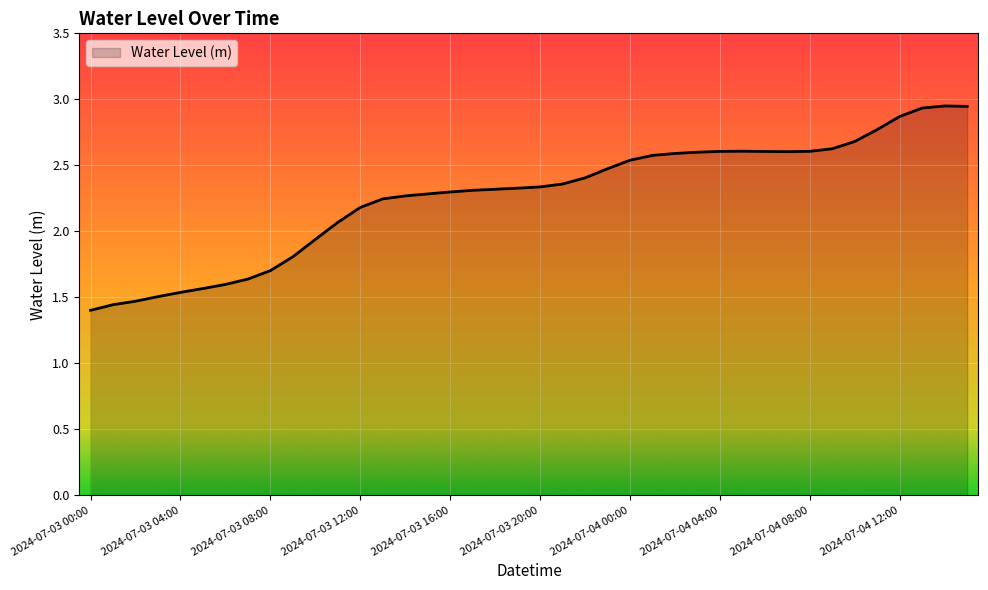

Does the chart have visible grid lines?

Yes